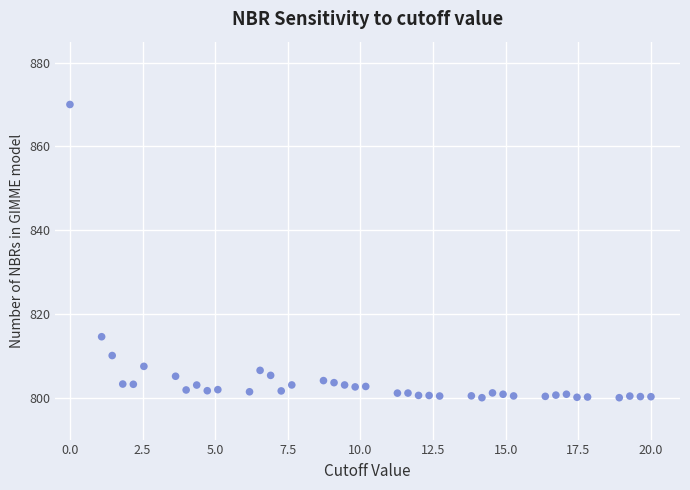

What Y value in the scatter plot is closest to 835?

814.6